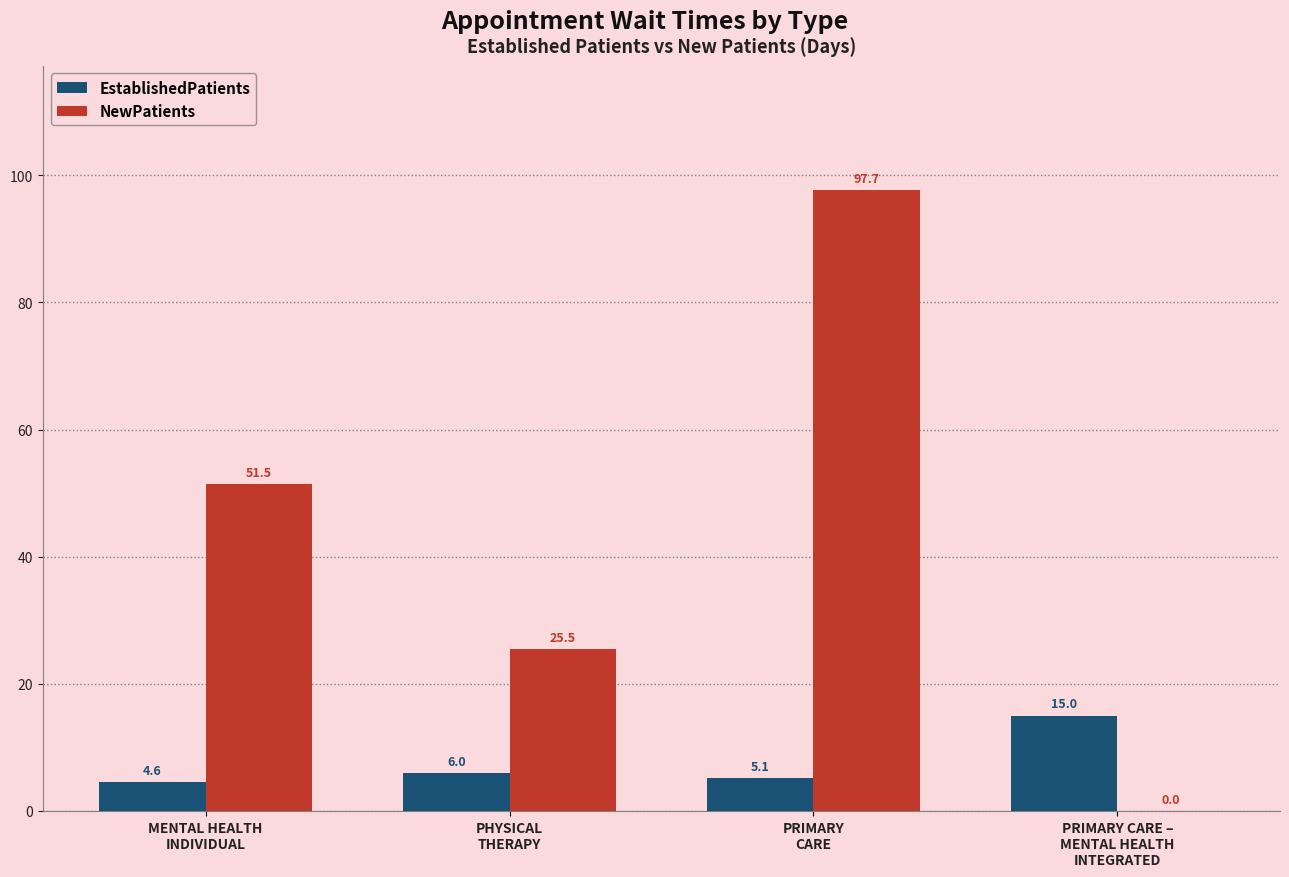

What is the maximum value for EstablishedPatients?

15.0